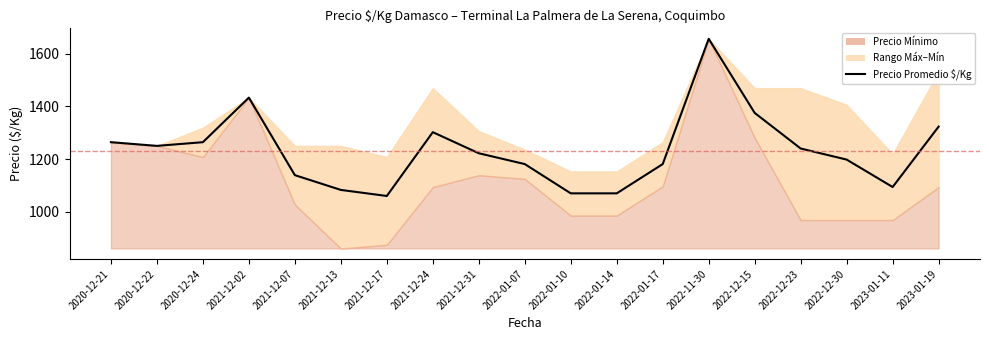

True or false: the data shows 2055 at 2020-12-22.

False